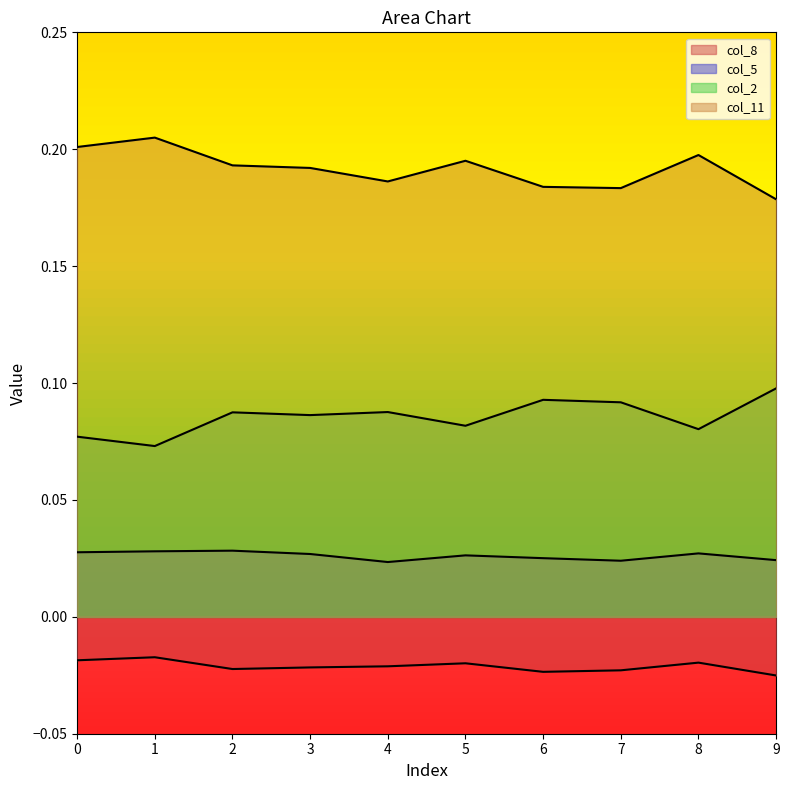

Reading left to right, extract all data points from this chart.

col_2: 0=0.1	1=0.1	2=0.1	3=0.1	4=0.1	5=0.1	6=0.1	7=0.1	8=0.1	9=0.1
col_11: 0=0.2	1=0.2	2=0.2	3=0.2	4=0.2	5=0.2	6=0.2	7=0.2	8=0.2	9=0.2
col_5: 0=0.0	1=0.0	2=0.0	3=0.0	4=0.0	5=0.0	6=0.0	7=0.0	8=0.0	9=0.0
col_8: 0=-0.0	1=-0.0	2=-0.0	3=-0.0	4=-0.0	5=-0.0	6=-0.0	7=-0.0	8=-0.0	9=-0.0